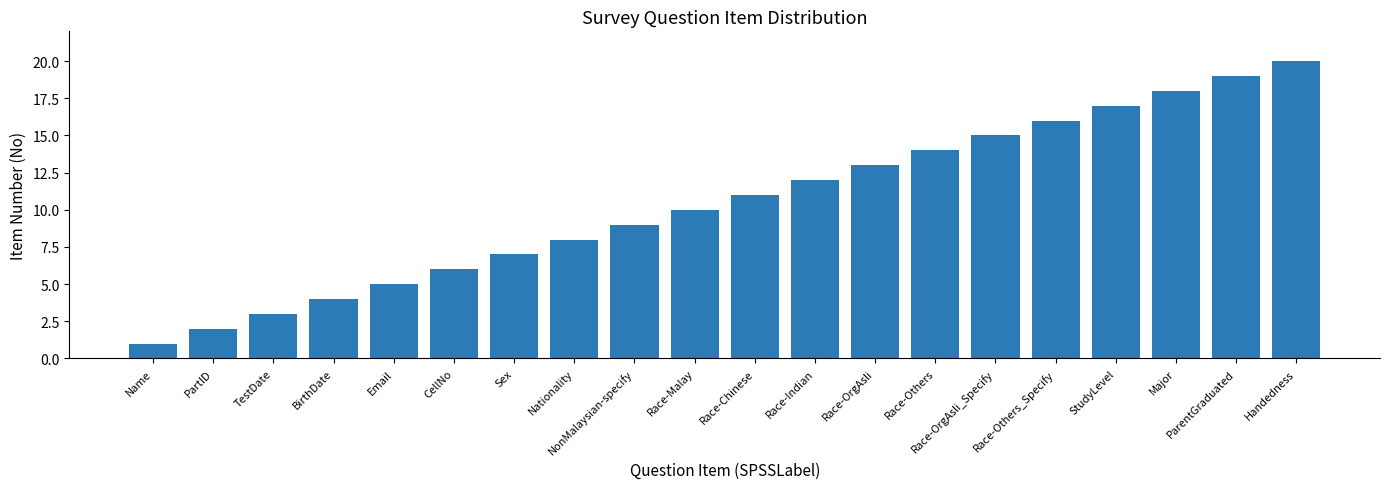

What is the ratio of the value at Nationality to the value at PartID?

4.0